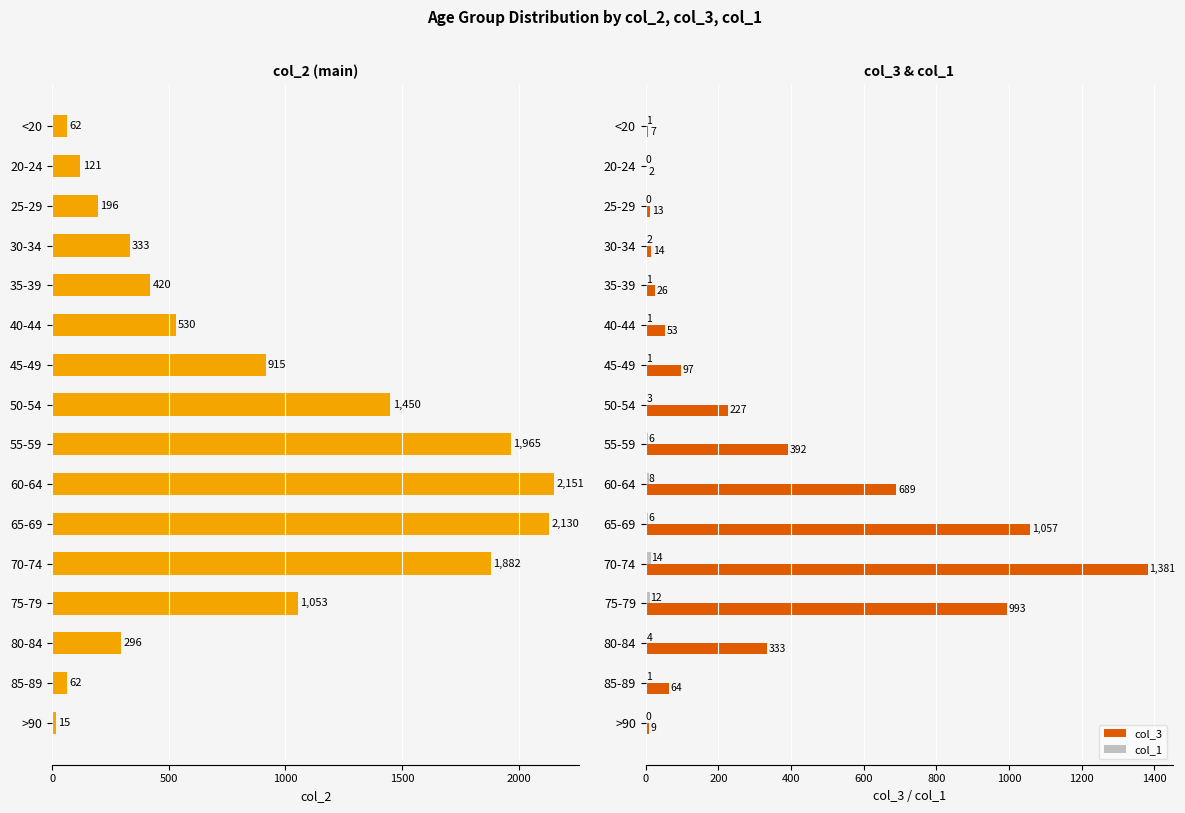

At which label is col_3 closest to 691?

60-64